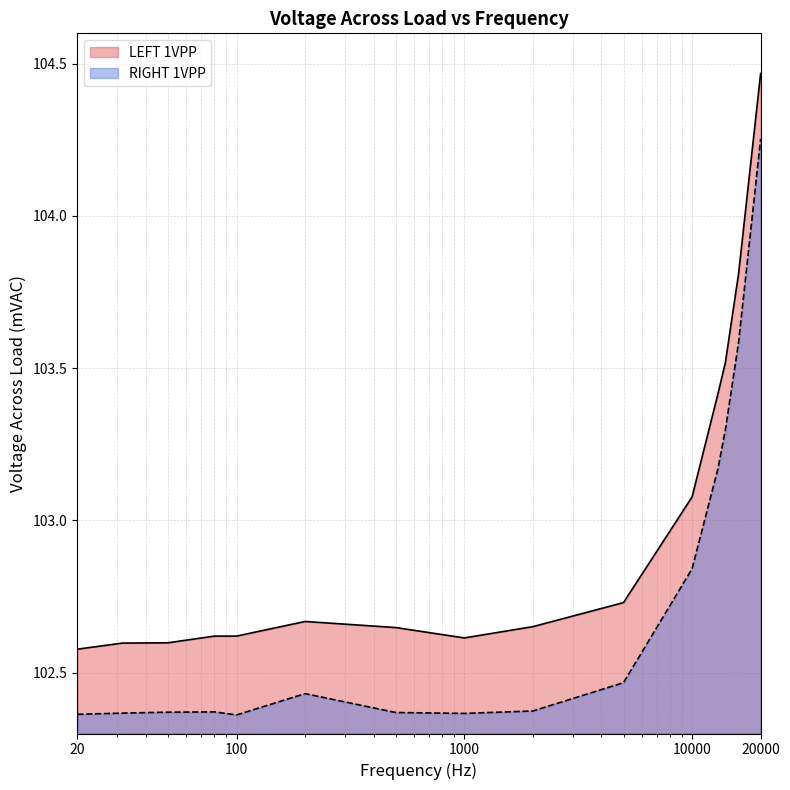

What is the smallest value displayed?

102.4